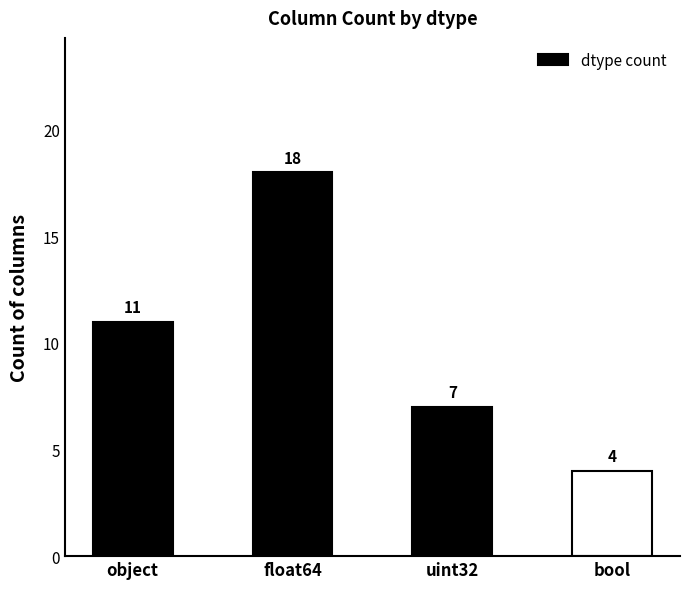

Reading left to right, what are all the values shown in this chart?

11	18	7	4